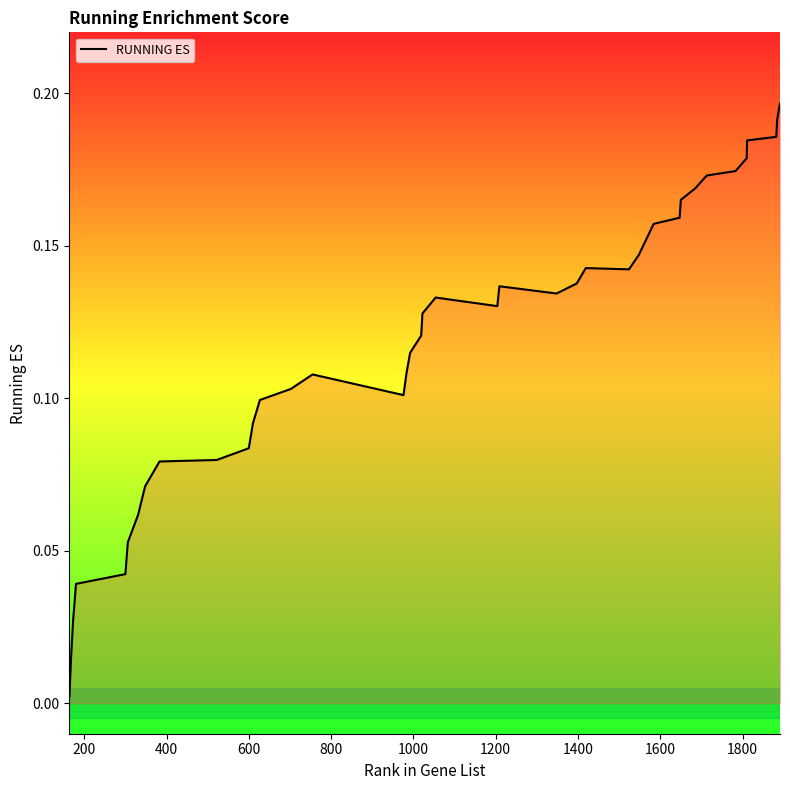

Is this an area chart (filled region under the line)?

No